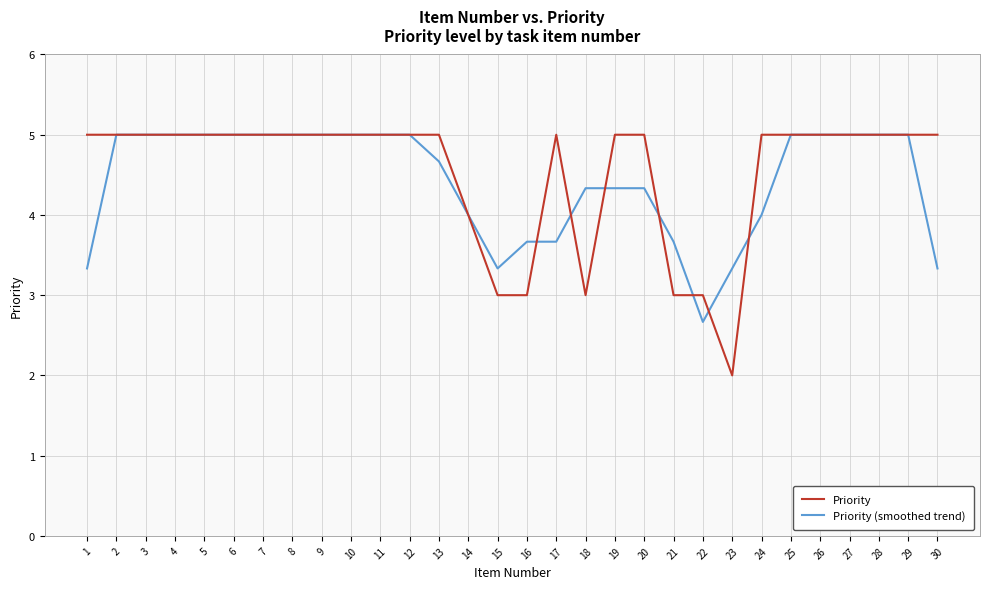

List the series in order of their overall mean, highest first.

Priority, Priority (smoothed trend)